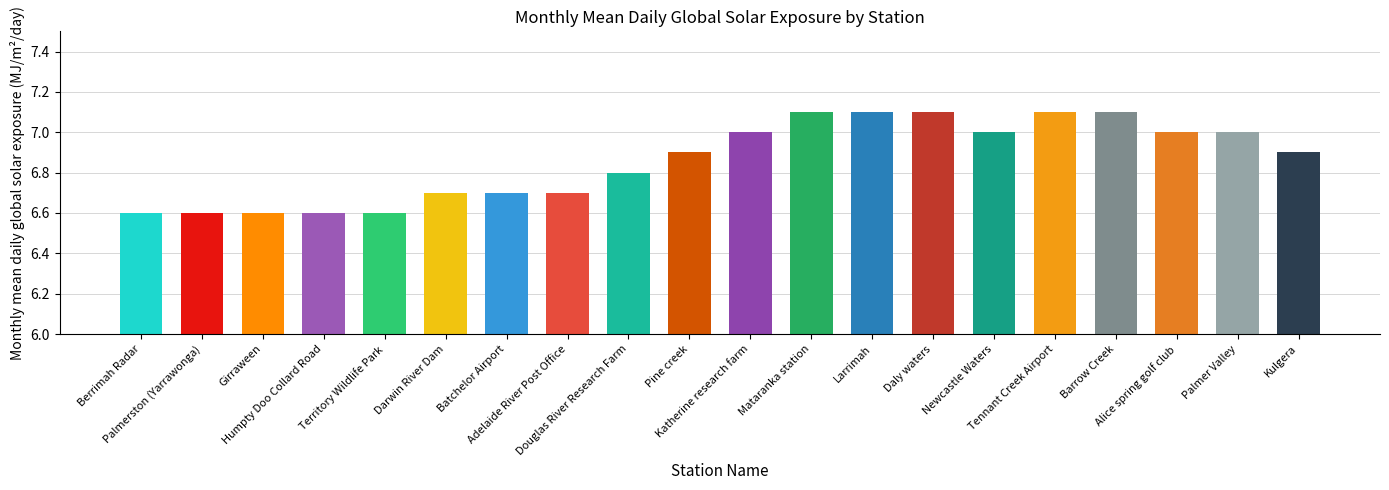

What is the sum of the values at Berrimah Radar and Palmerston (Yarrawonga)?

13.2